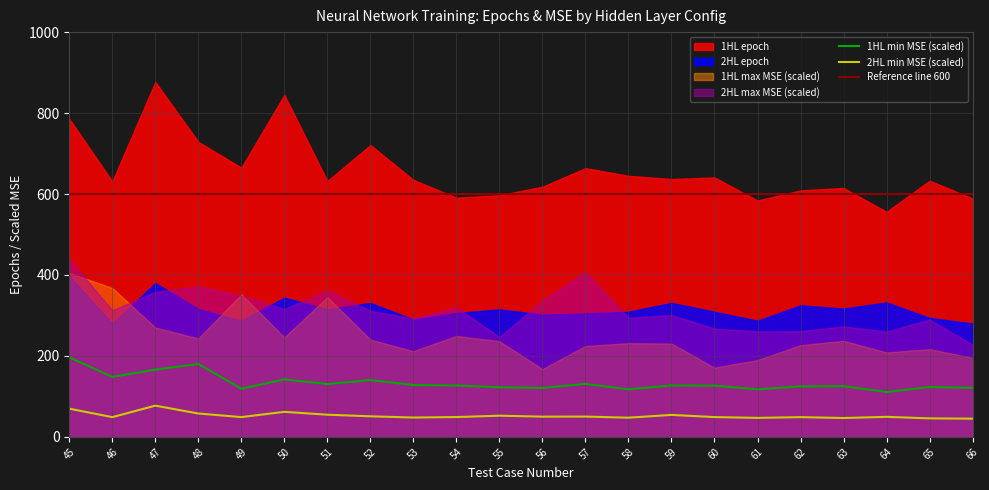

Is it true that 2HL min MSE equals 0.0 at 50?

False